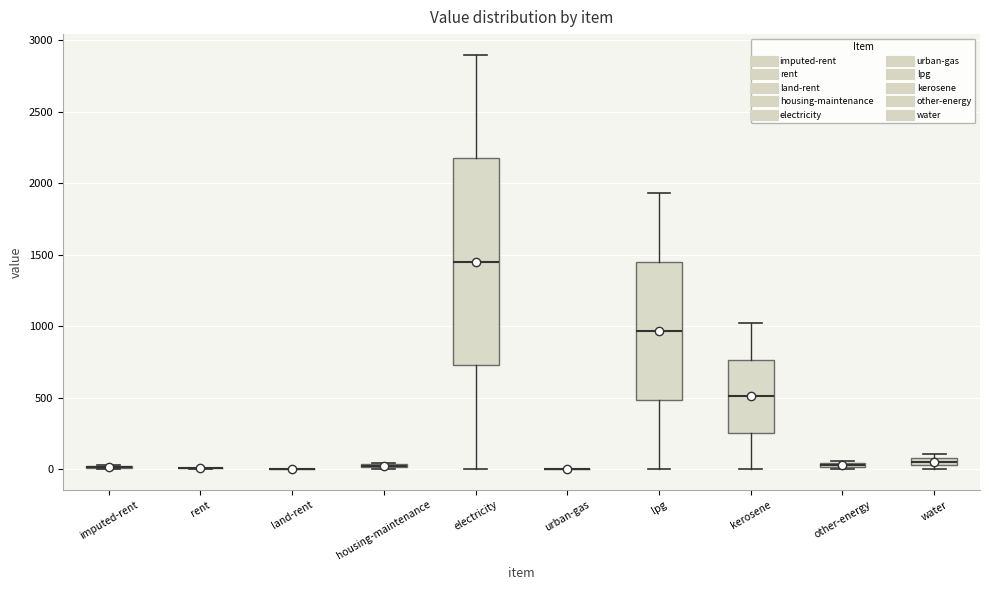

Where is the lower edge of the box for lpg on the y-axis? The values are not printed on the chart, so give them approximately, as read against the axis.

500